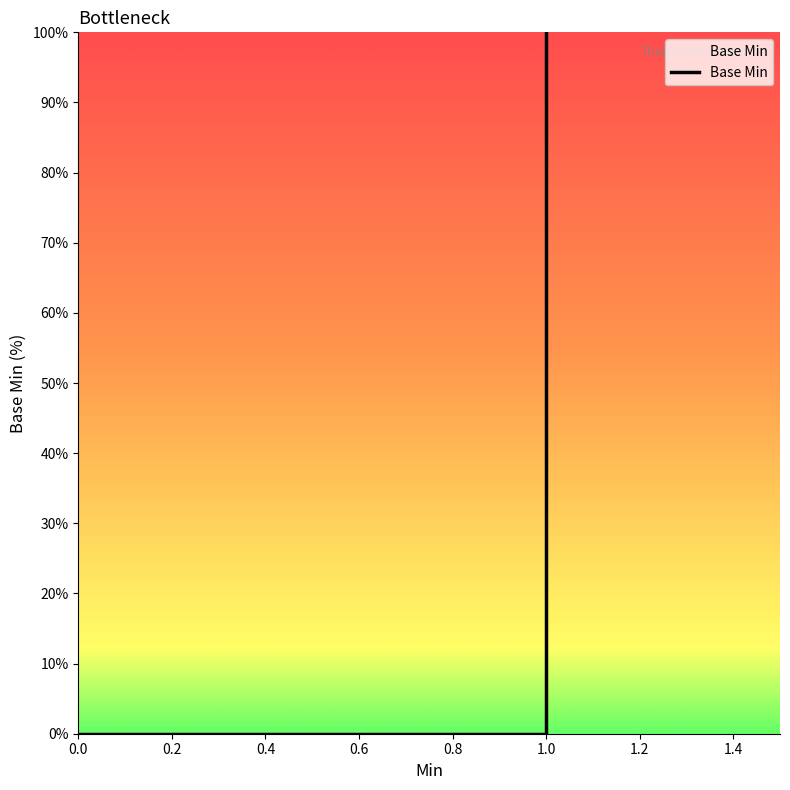

How many values exceed 0?

1